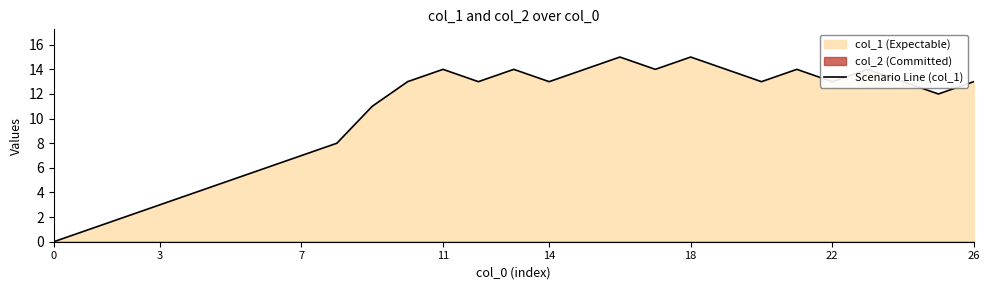

What is the sum of the values at 10 and 16?

28